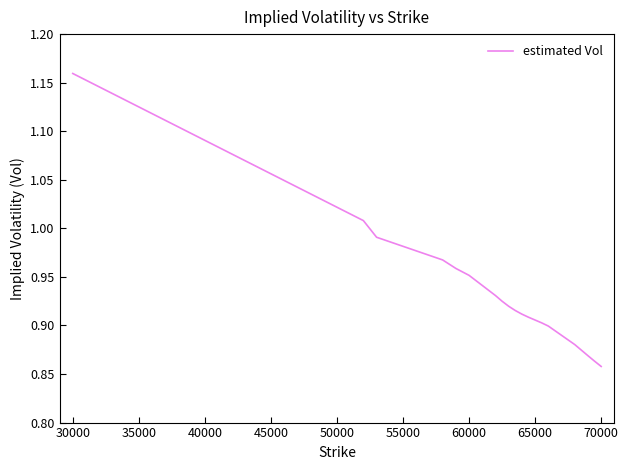

Does the chart have visible grid lines?

No